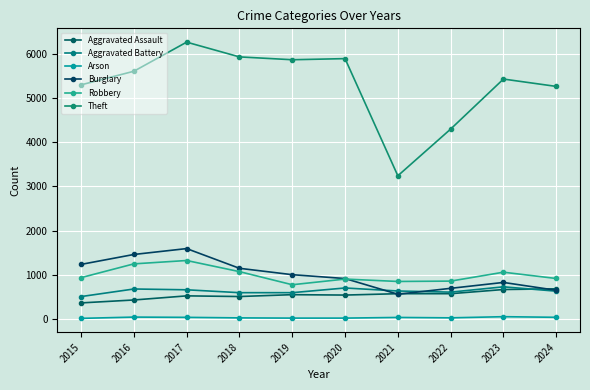

Which series changed the most between 2019 and 2020?

Robbery